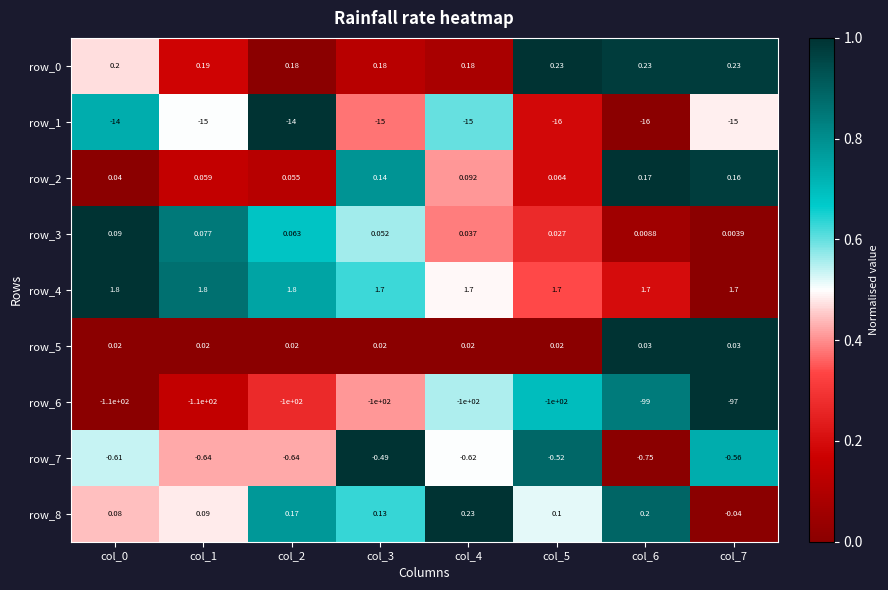

Which series changed the most between col_0 and col_7?

row_6